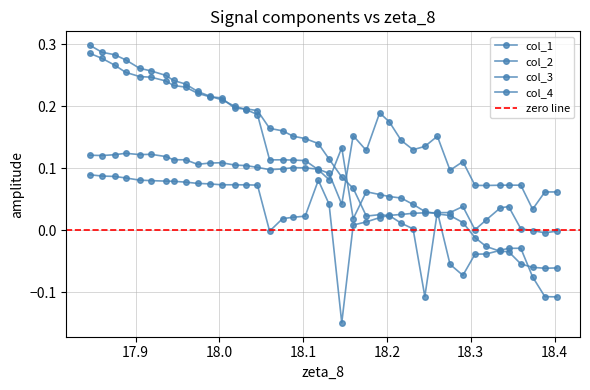

At how many categories does at least one series exceed 0?

40